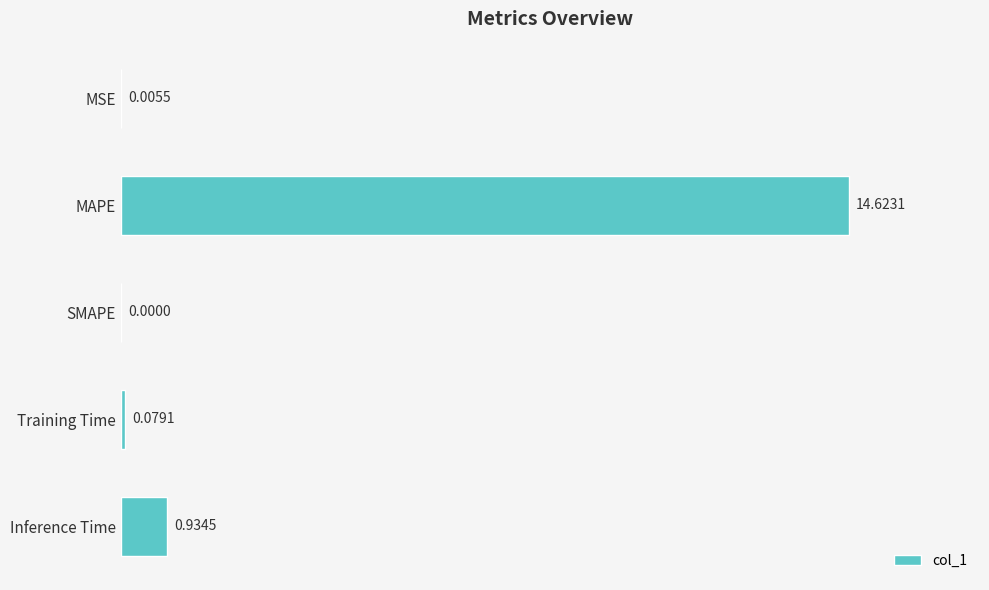

Between SMAPE and MAPE, which is larger?

MAPE